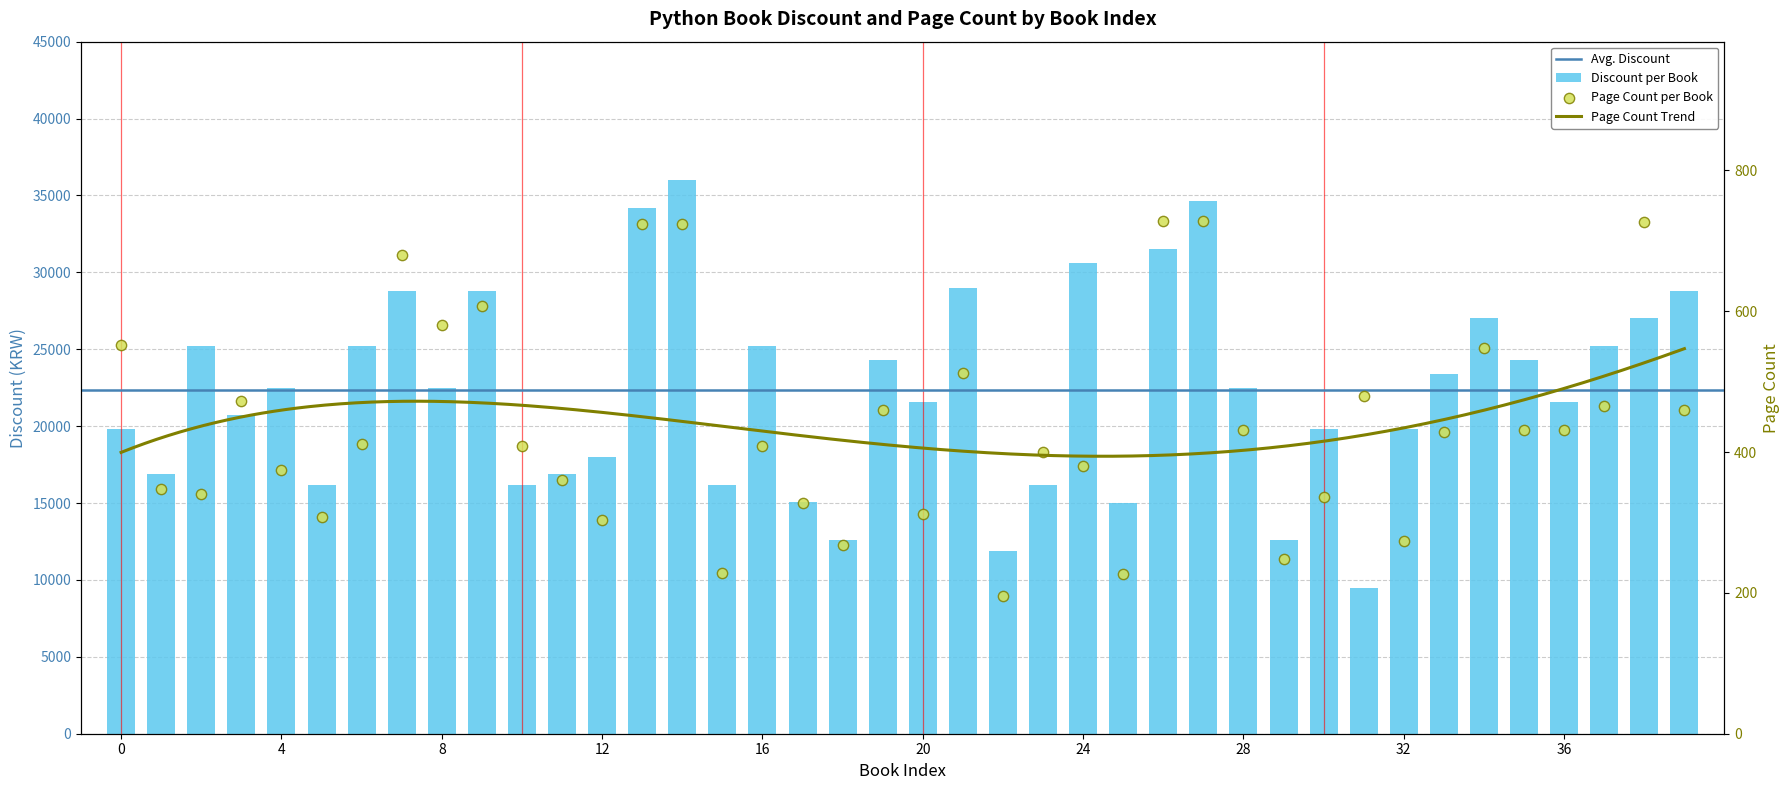

At which category is the sum across all series the highest?

14